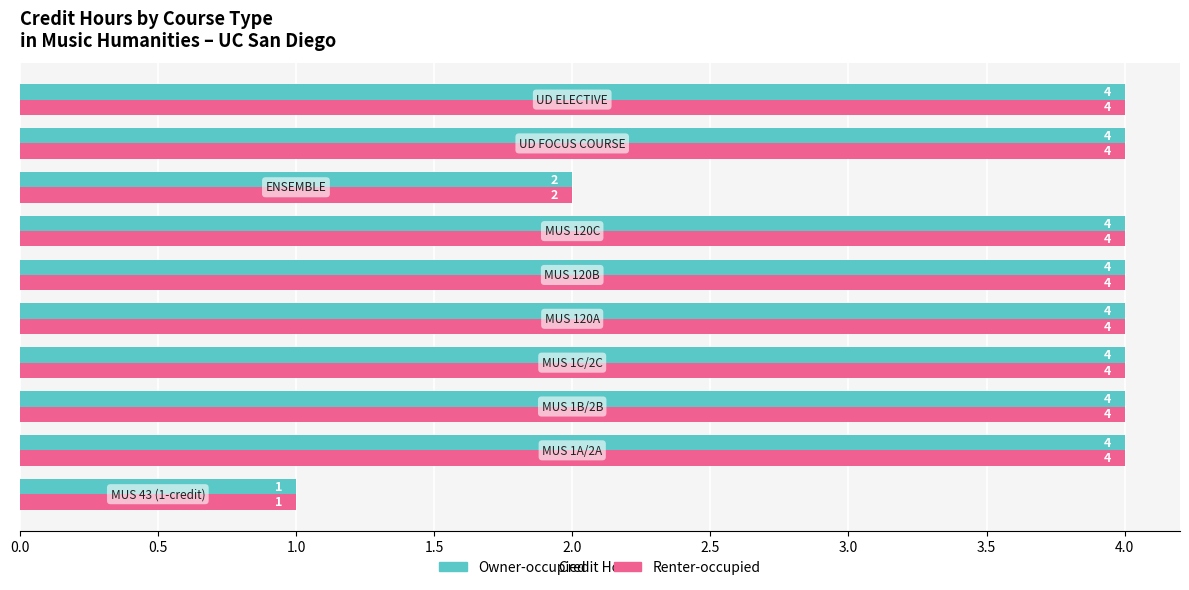

How many Owner-occupied values are between 4 and 5?

8